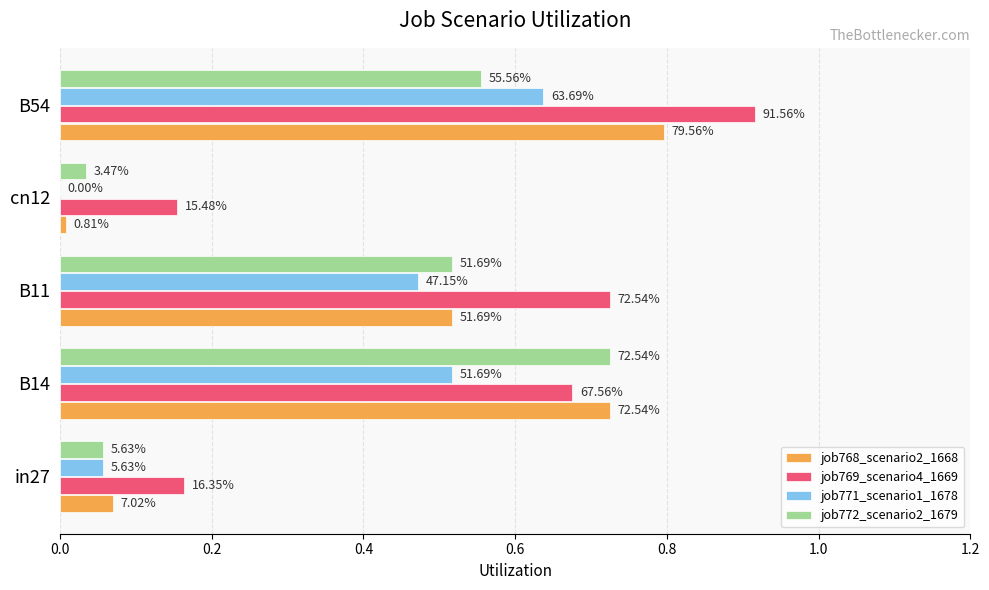

Are the bars horizontal?

Yes